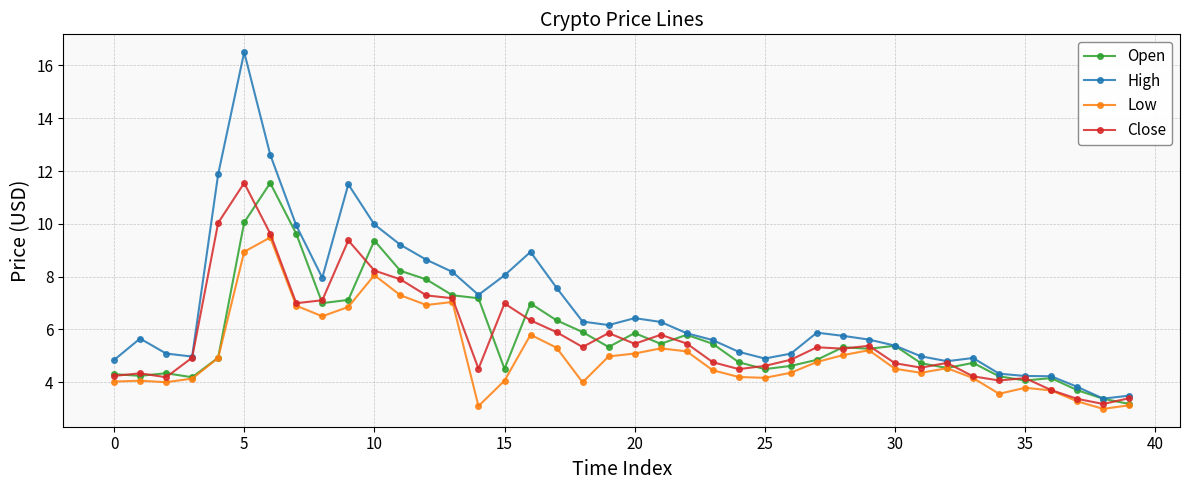

True or false: Low has more than 0 points higher than both neighbors.

True